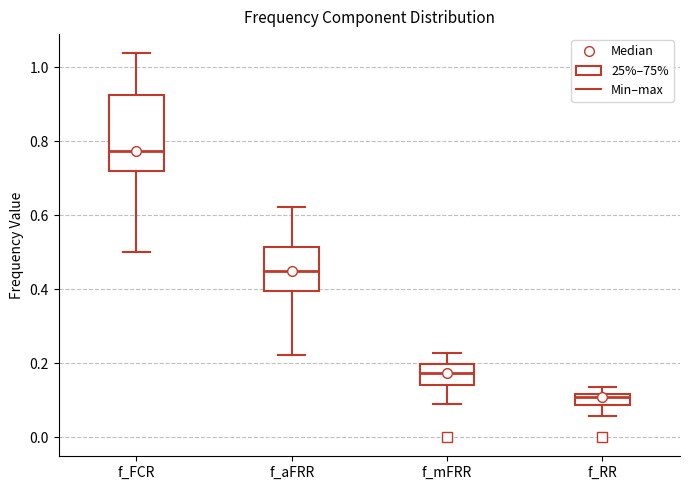

Which box is the tallest, from its lower edge to its upper edge?

f_FCR